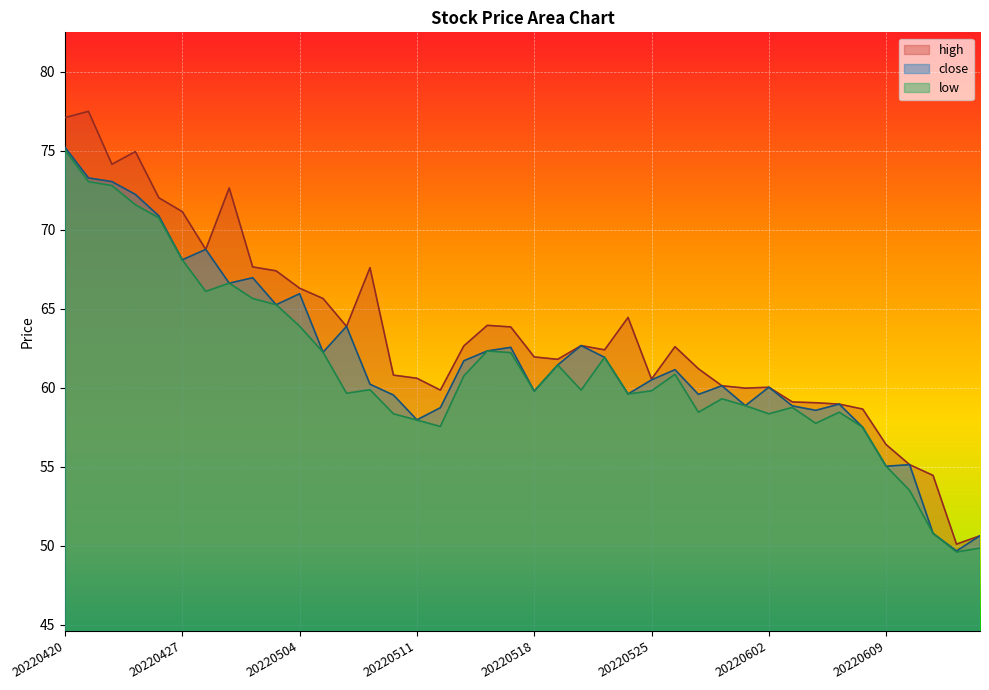

At 20220527, list the series in order from largest to smallest.

high, close, low